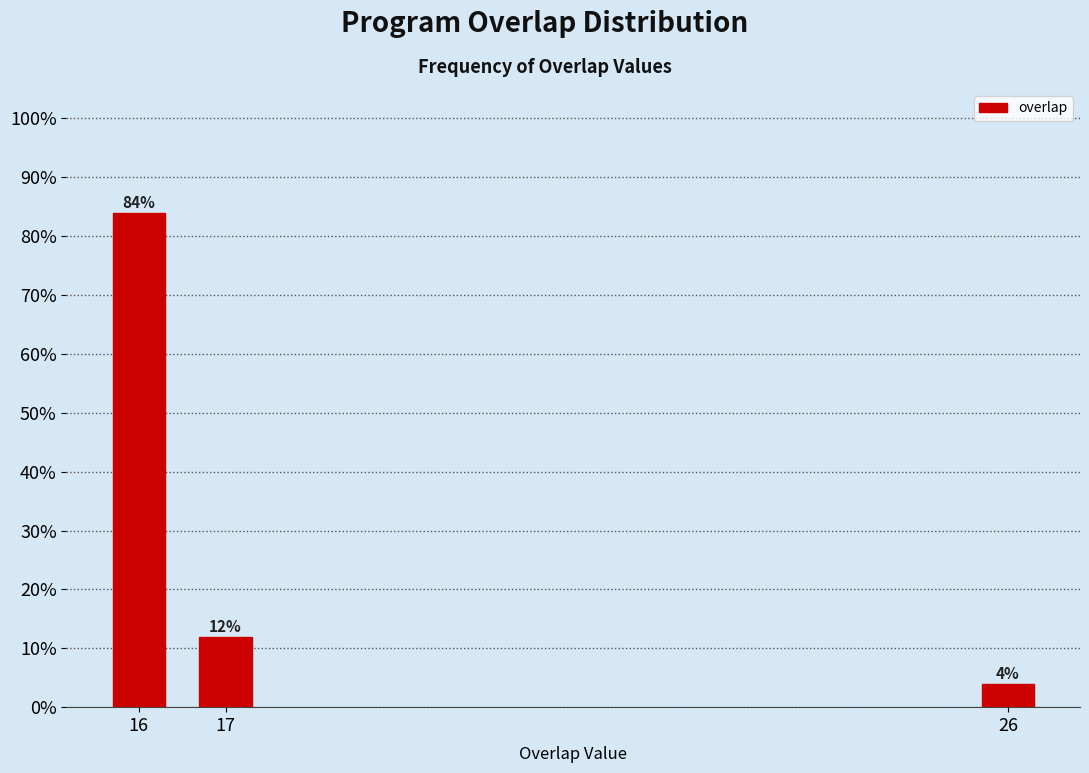

Reading left to right, transcribe all the data shown in this chart.

16=84	17=12	26=4